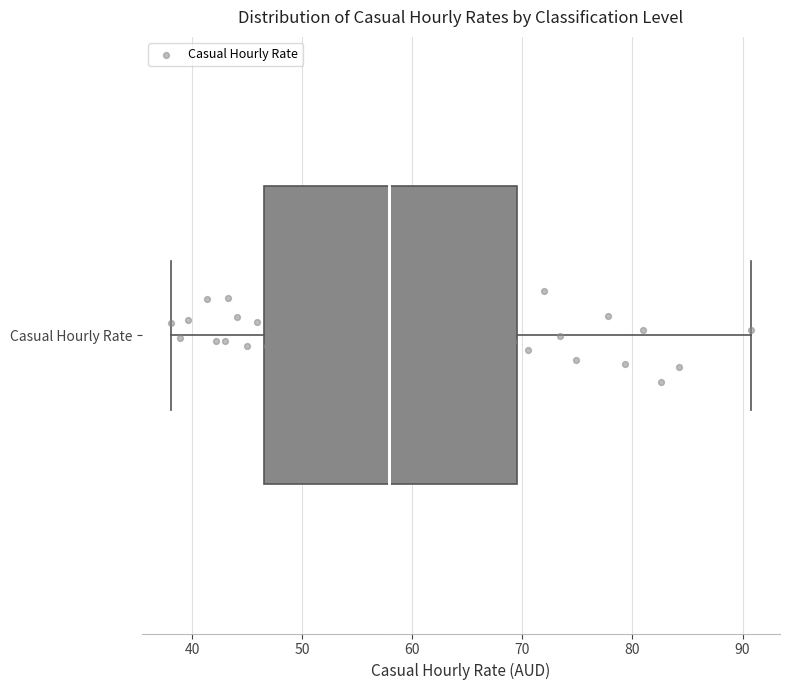

Read this box plot against the x-axis: the position of the median line, the range covered by the box, and the ends of both whiskers. The values are not printed on the chart, so give them approximately, as read against the axis.

median 58, box 47 to 69, whiskers 38 to 91